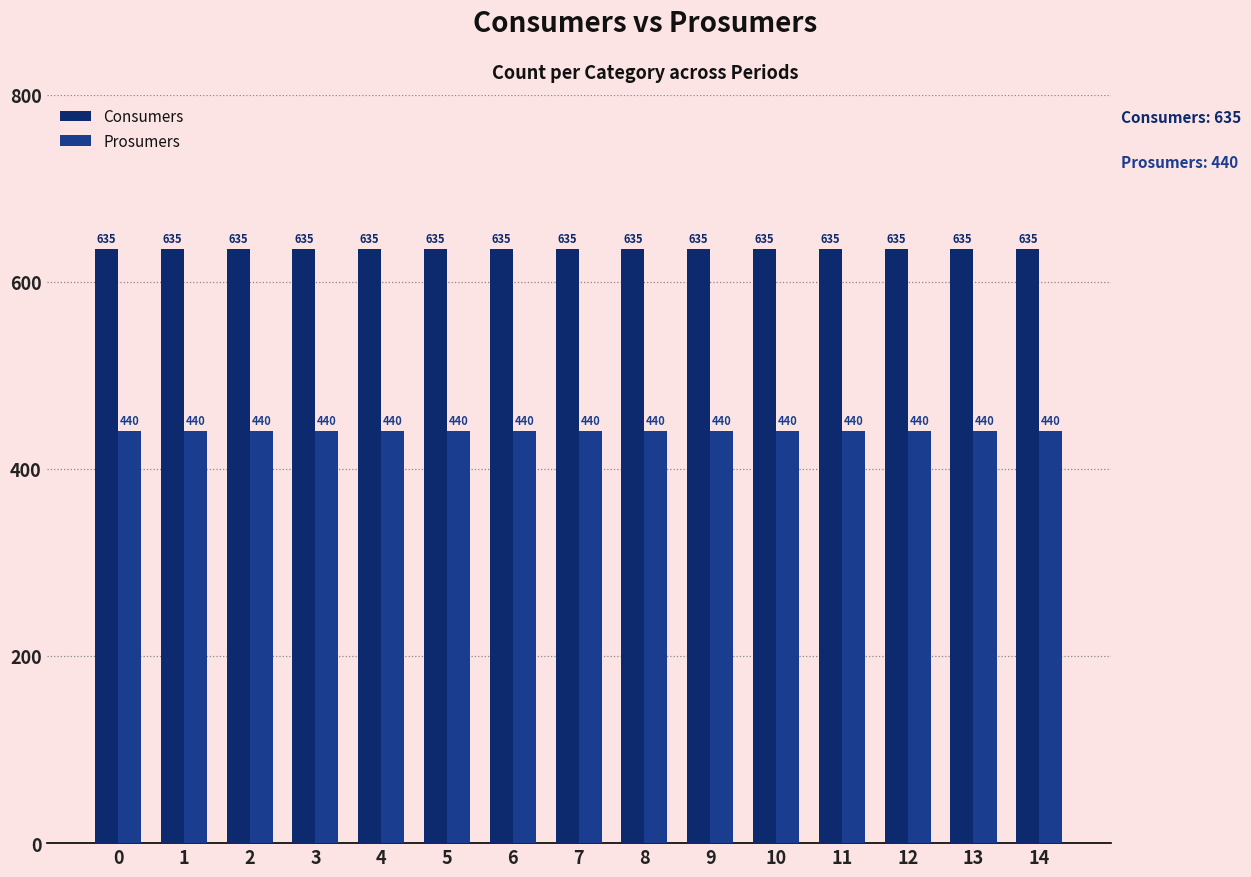

Are the bars horizontal?

No